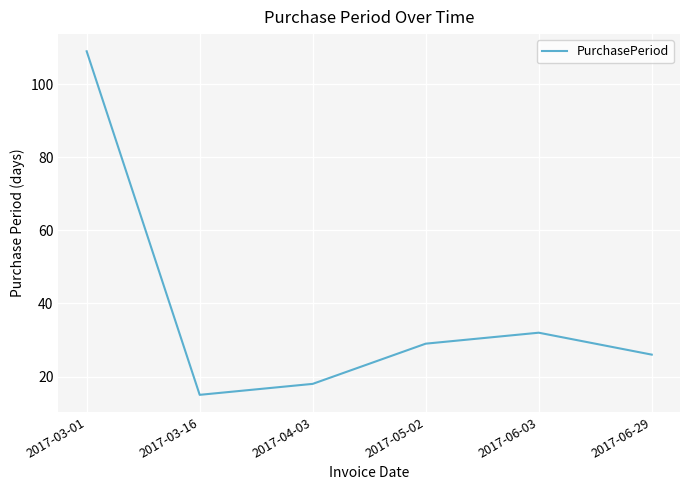

Reading left to right, what are all the values shown in this chart?

2017-03-01=109	2017-03-16=15	2017-04-03=18	2017-05-02=29	2017-06-03=32	2017-06-29=26